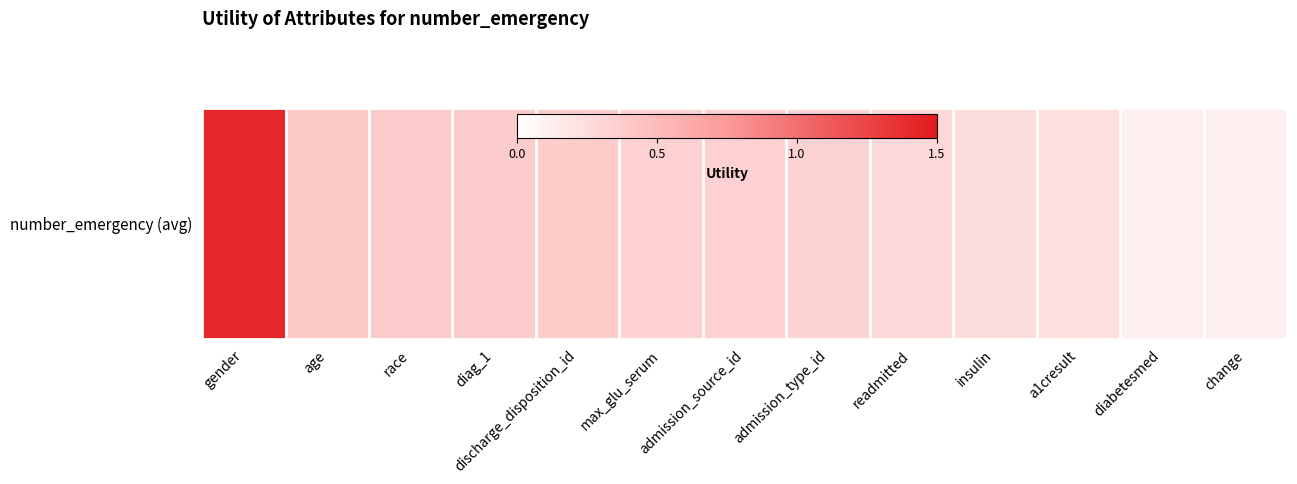

Which category has the highest value across all series?

gender